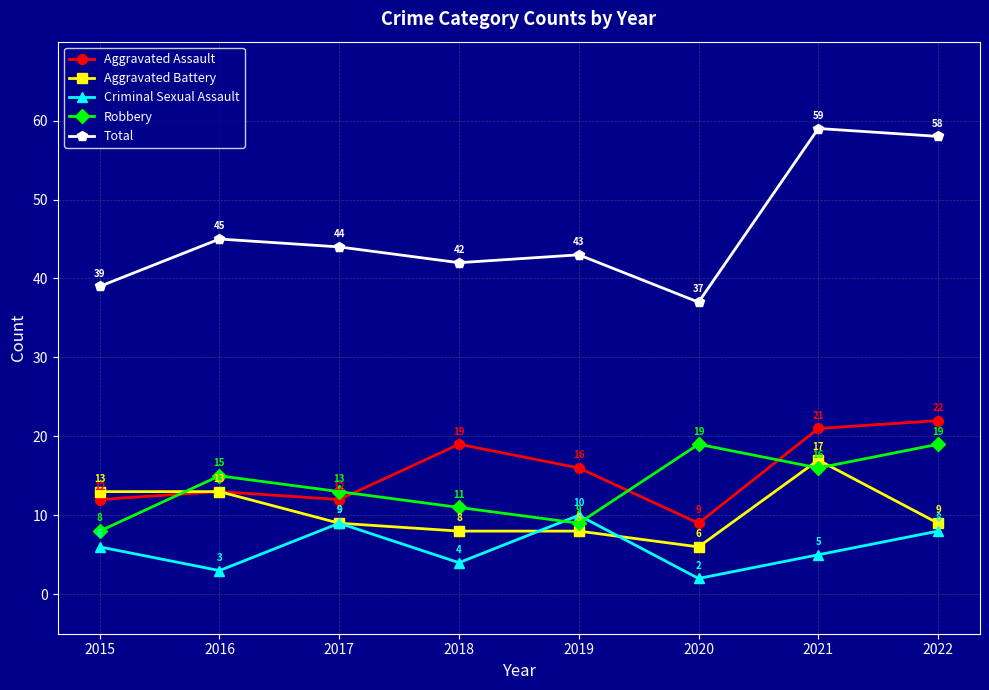

What is the difference between the highest and lowest values at 2019?

35